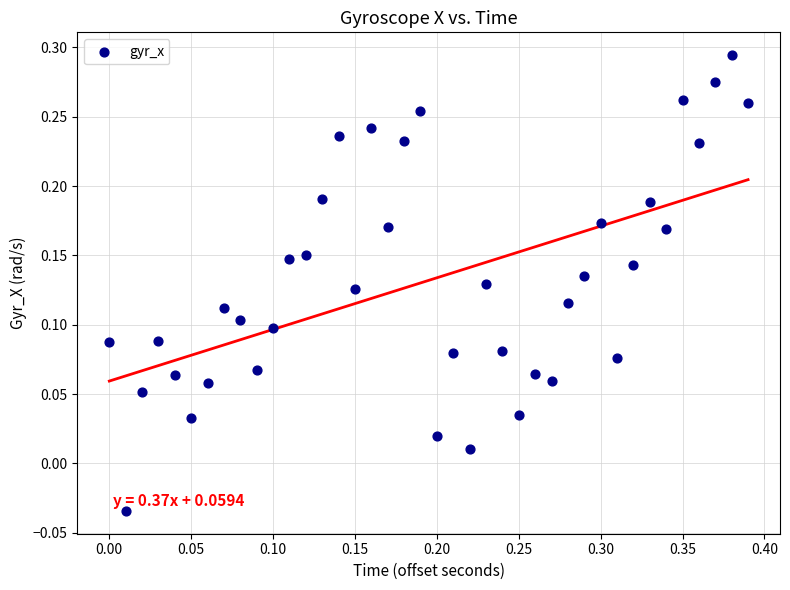

What is the range of X values (max minus min)?

0.4